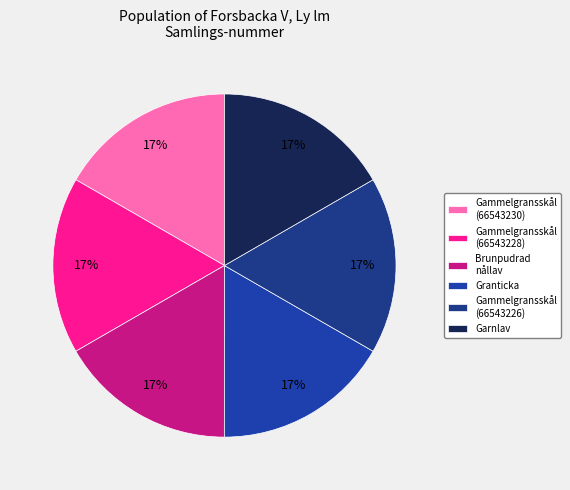

Is it true that Gammelgransskål (66543226) is 17% of the pie?

True